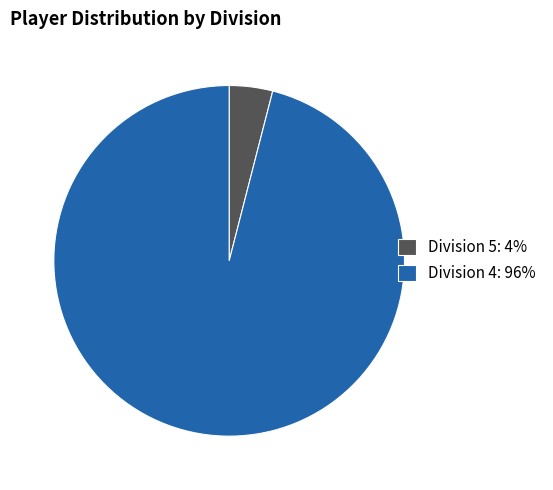

Is Division 4 the majority of the pie?

Yes